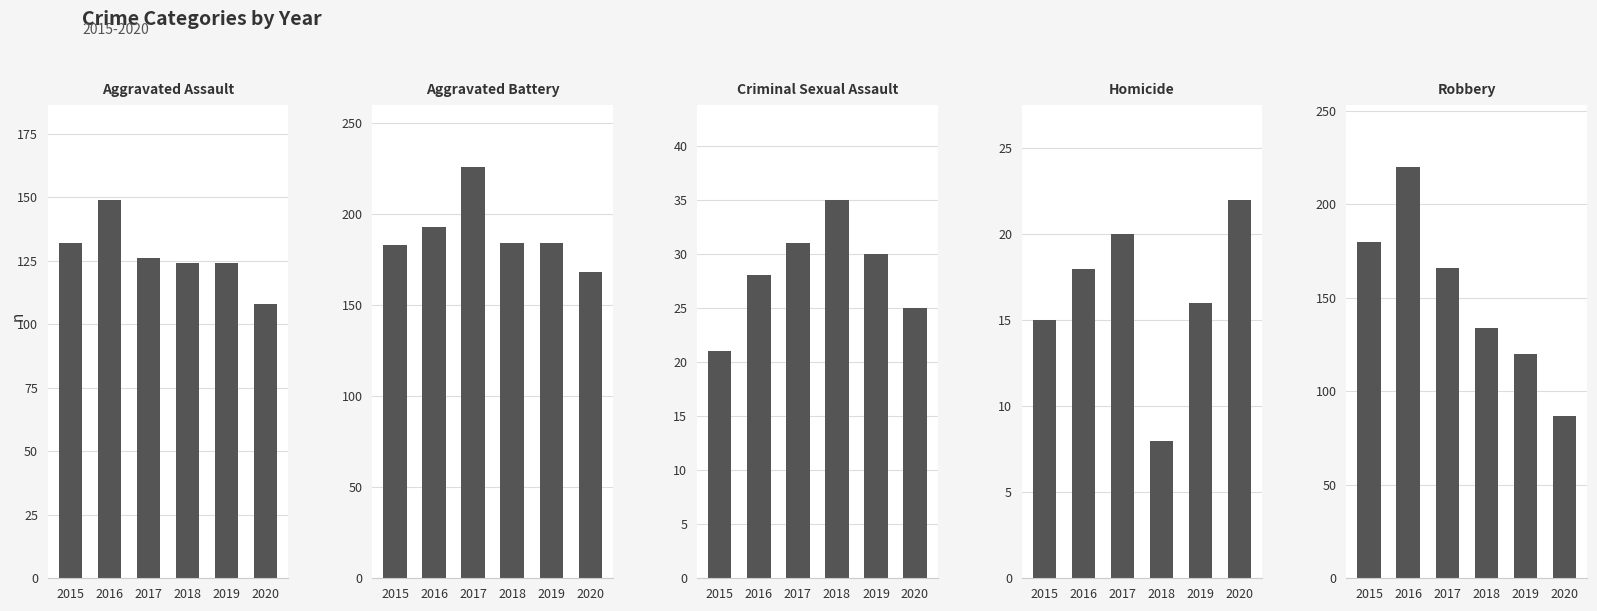

Which series has the widest spread of values?

Robbery